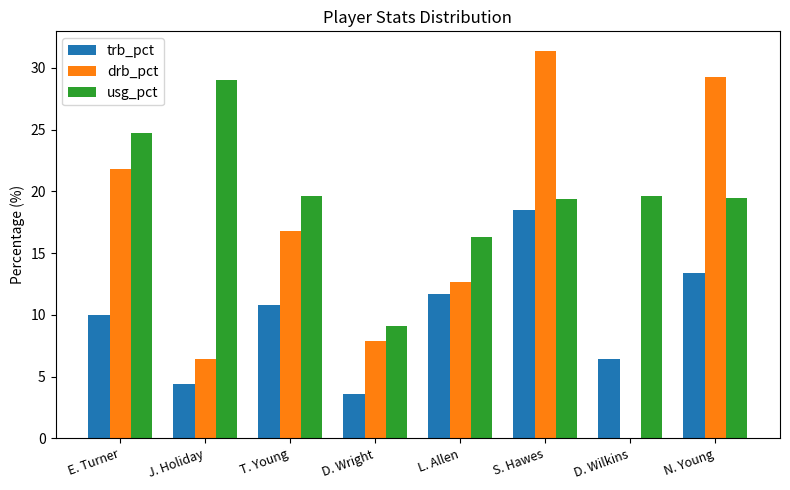

How many groups of bars are there?

8